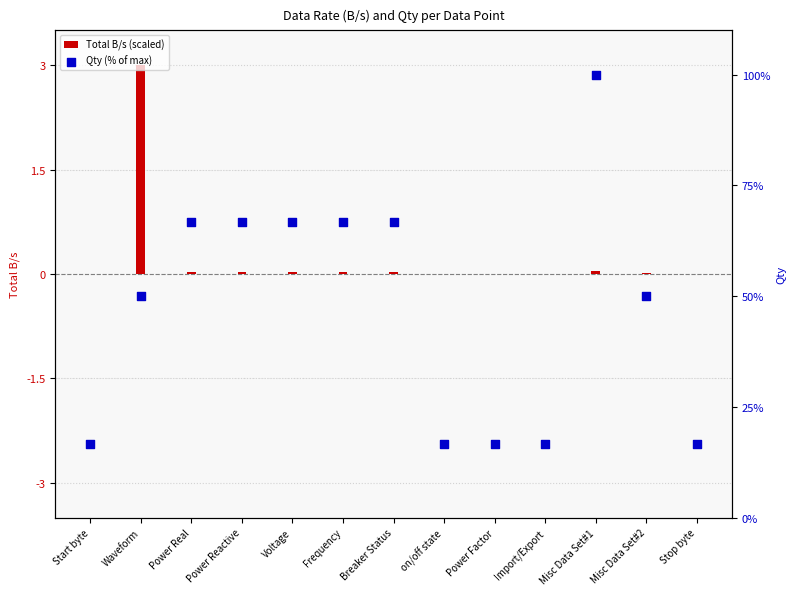

What are all the series names shown in the legend?

Total B/s (scaled), Qty (% of max)